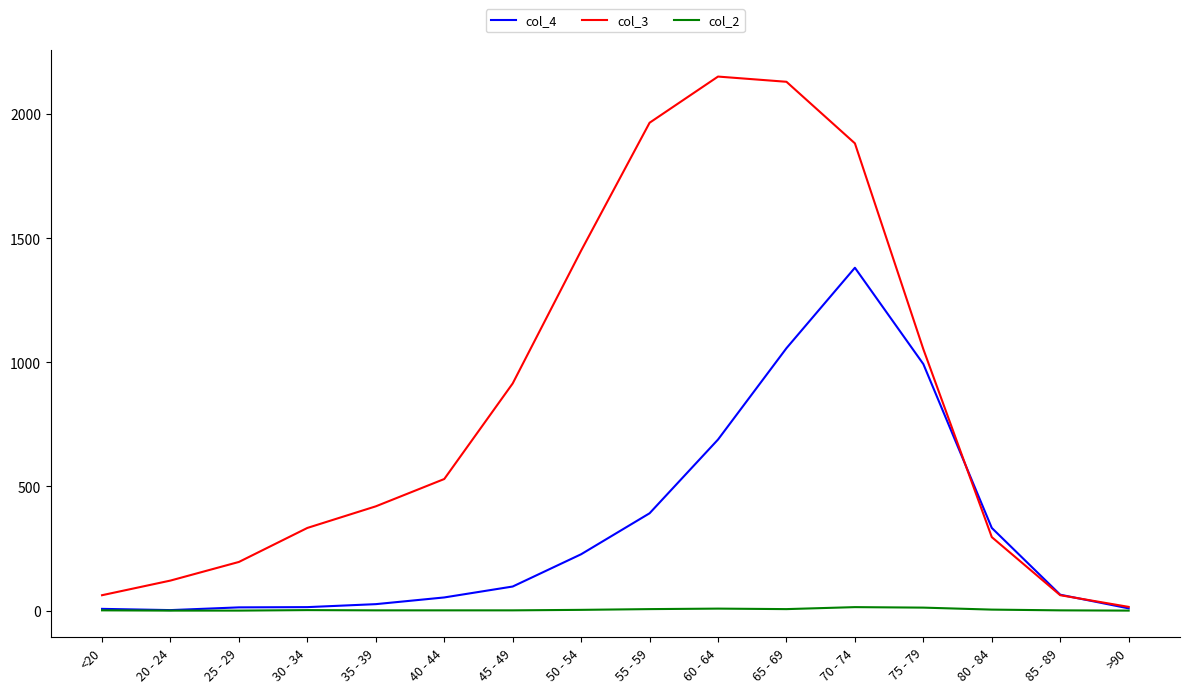

What is the sum of all col_3 values?

13581